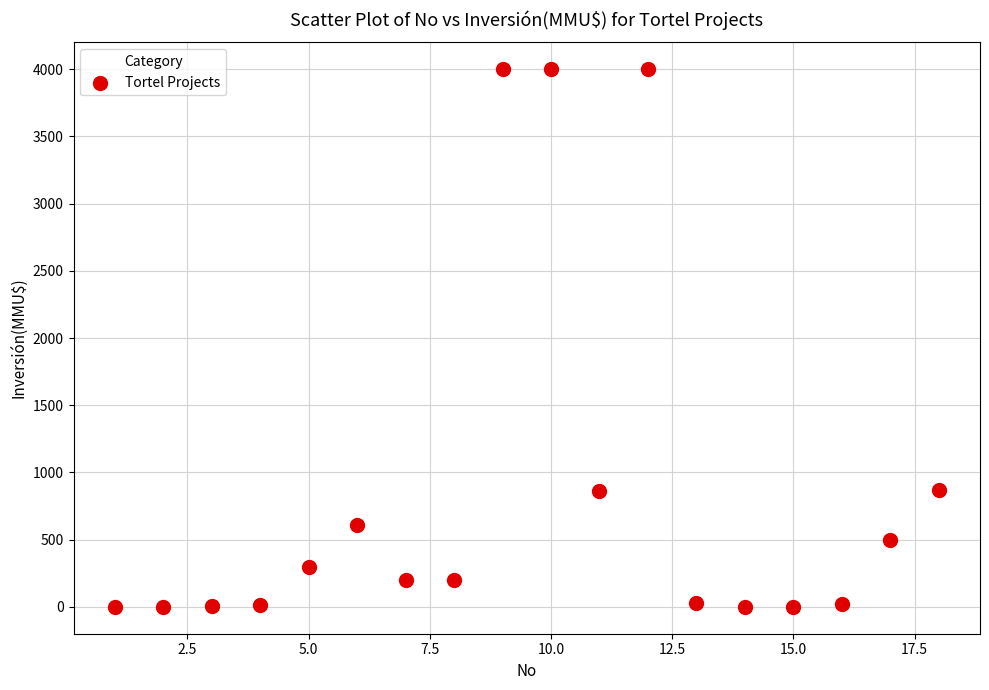

What is the range of X values (max minus min)?

17.0